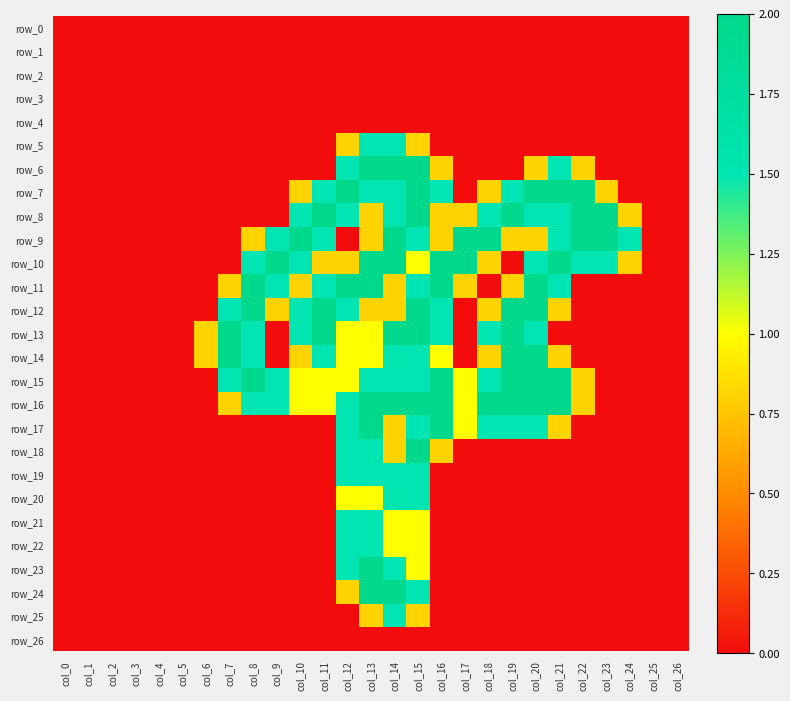

How many data points in row_16 are above 1?

11